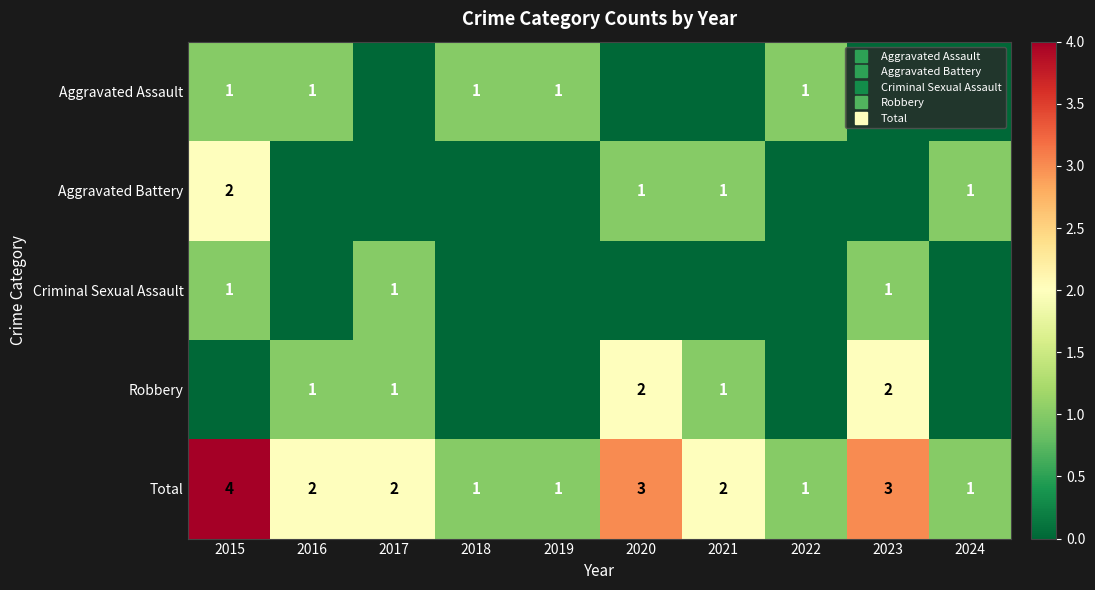

List the series in order of their peak value, highest first.

Total, Aggravated Battery, Robbery, Aggravated Assault, Criminal Sexual Assault